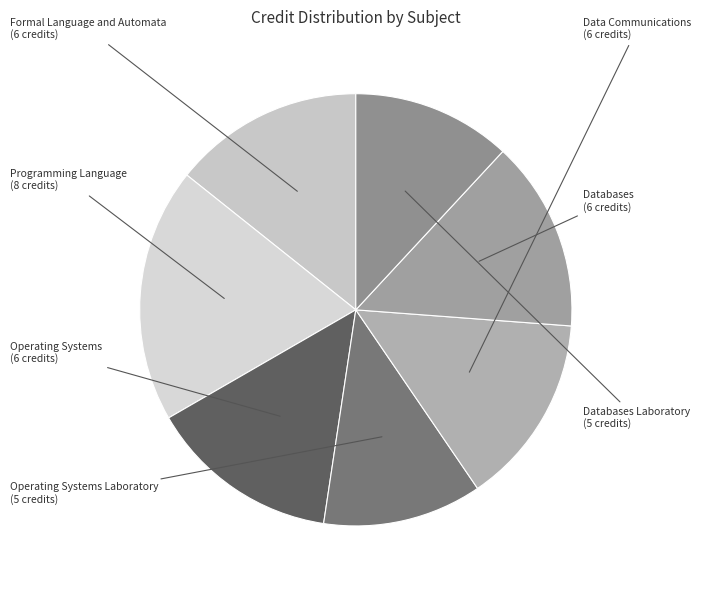

Is there a majority slice in this chart?

No